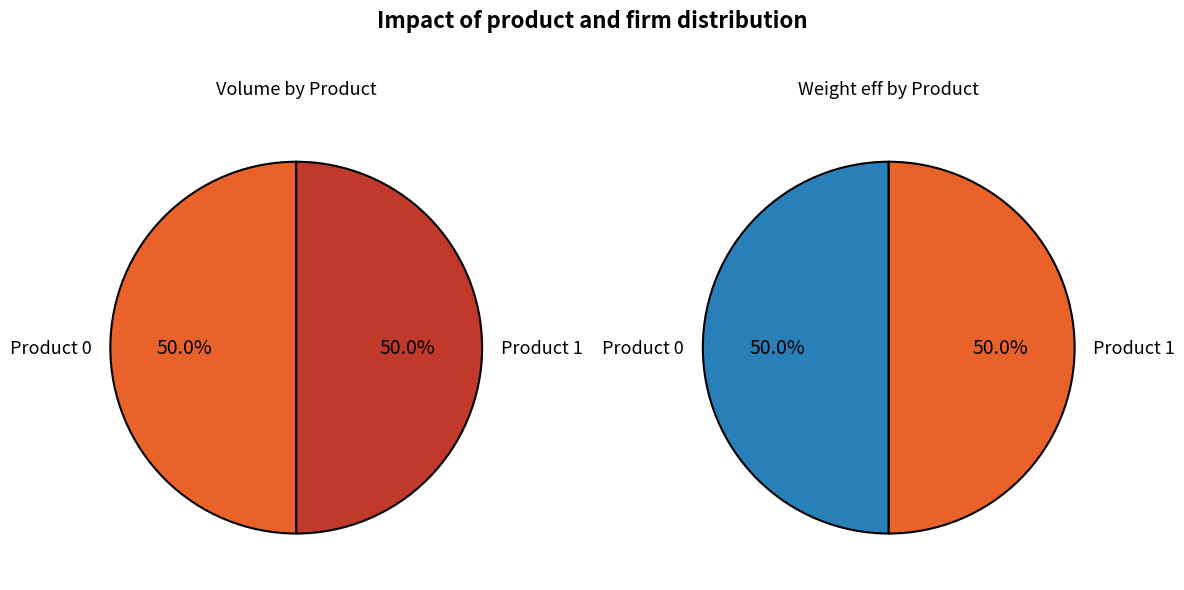

To the nearest percent, what percentage of the pie is 0?

50%